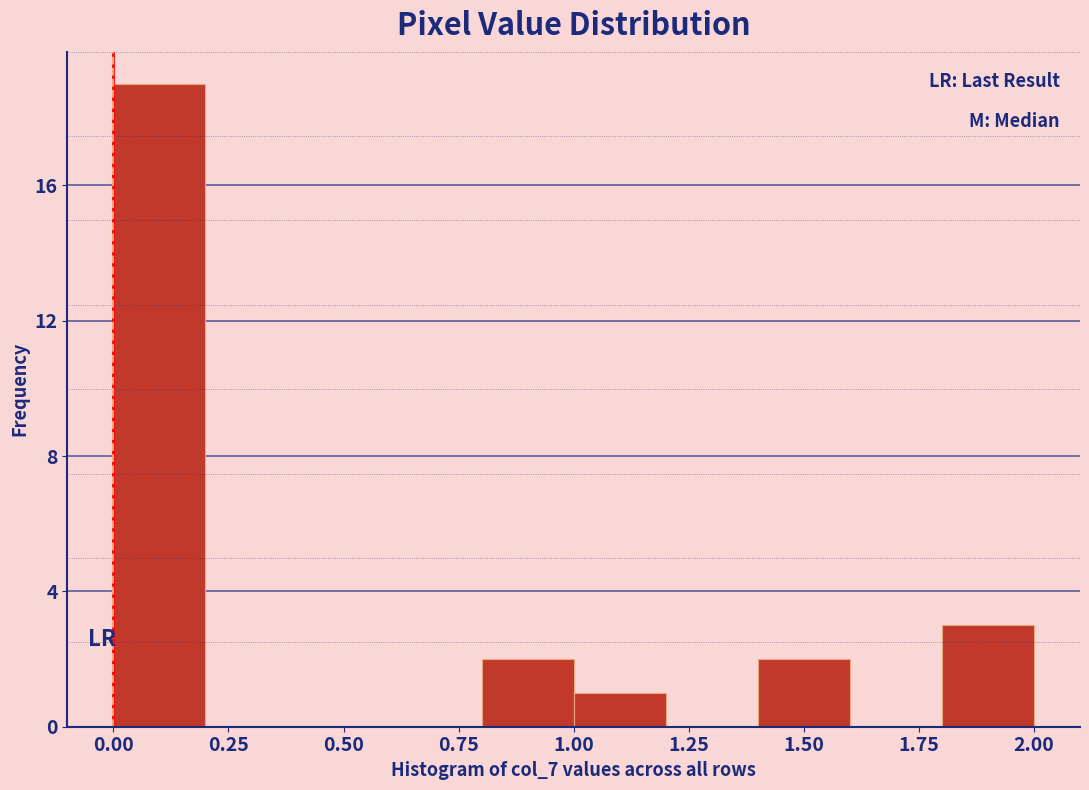

Reading left to right, list every bar in this chart as the range it spans on the x-axis followed by its height. The values are not printed on the chart, so give them approximately, as read against the axis.

0.0 to 0.2: 19
0.2 to 0.4: 0
0.4 to 0.6: 0
0.6 to 0.8: 0
0.8 to 1.0: 2
1.0 to 1.2: 1
1.2 to 1.4: 0
1.4 to 1.6: 2
1.6 to 1.8: 0
1.8 to 2.0: 3